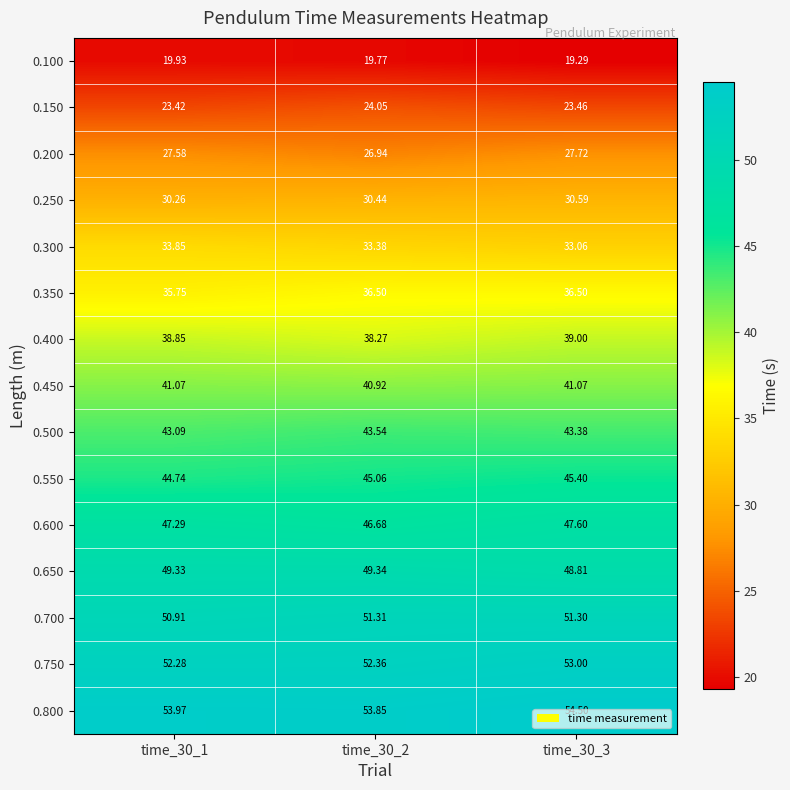

Rank the series at time_30_3 from highest to lowest value.

0.800, 0.750, 0.700, 0.650, 0.600, 0.550, 0.500, 0.450, 0.400, 0.350, 0.300, 0.250, 0.200, 0.150, 0.100